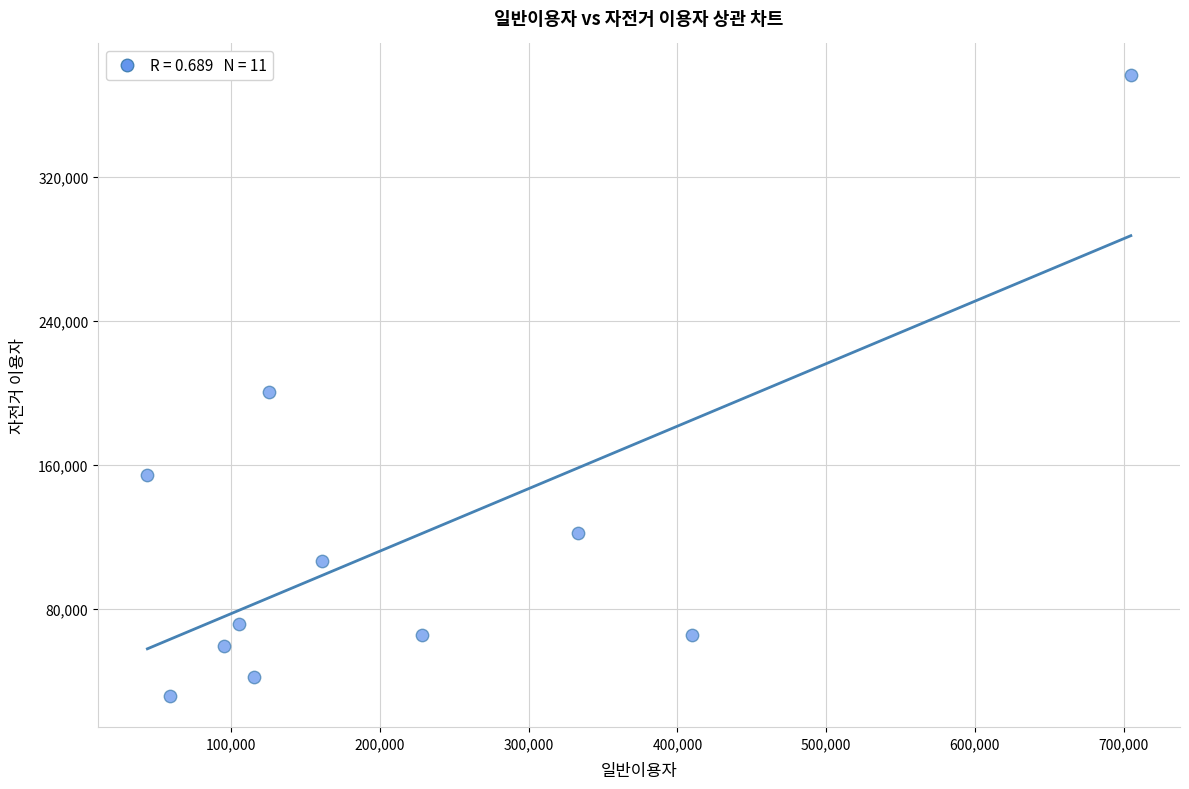

What is the average Y value?

117650